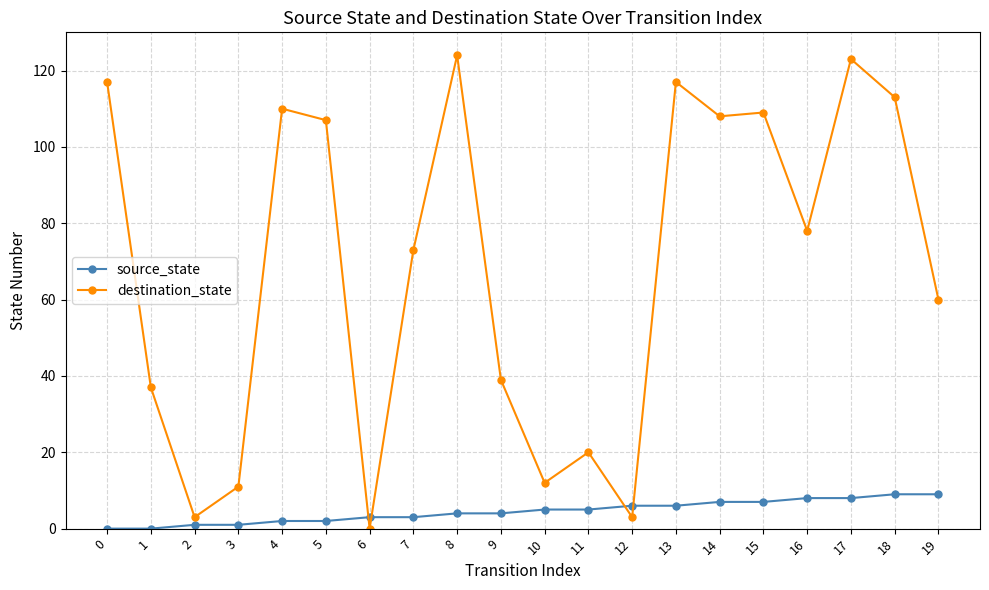

What is the spread (max minus min) of values at 17?

115